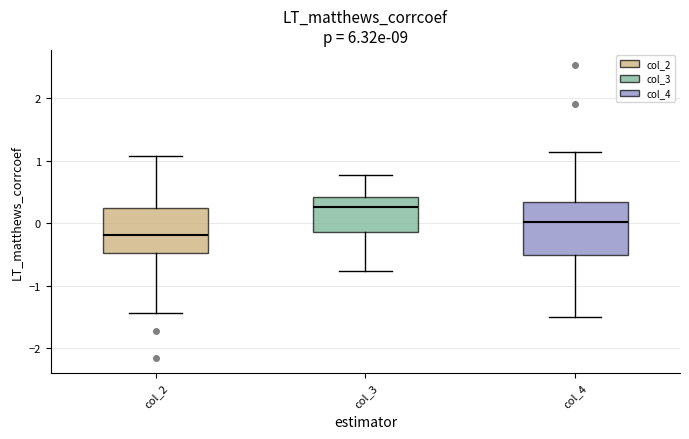

Reading left to right, transcribe this box plot: for each box, give where its median line is, the range the box spans, and where its two whiskers end, as read against the y-axis. The values are not printed on the chart, so give them approximately, as read against the axis.

col_2: median -0.2, box -0.5 to 0.2, whiskers -1.4 to 1.1
col_3: median 0.3, box -0.1 to 0.4, whiskers -0.8 to 0.8
col_4: median 0.0, box -0.5 to 0.3, whiskers -1.5 to 1.1